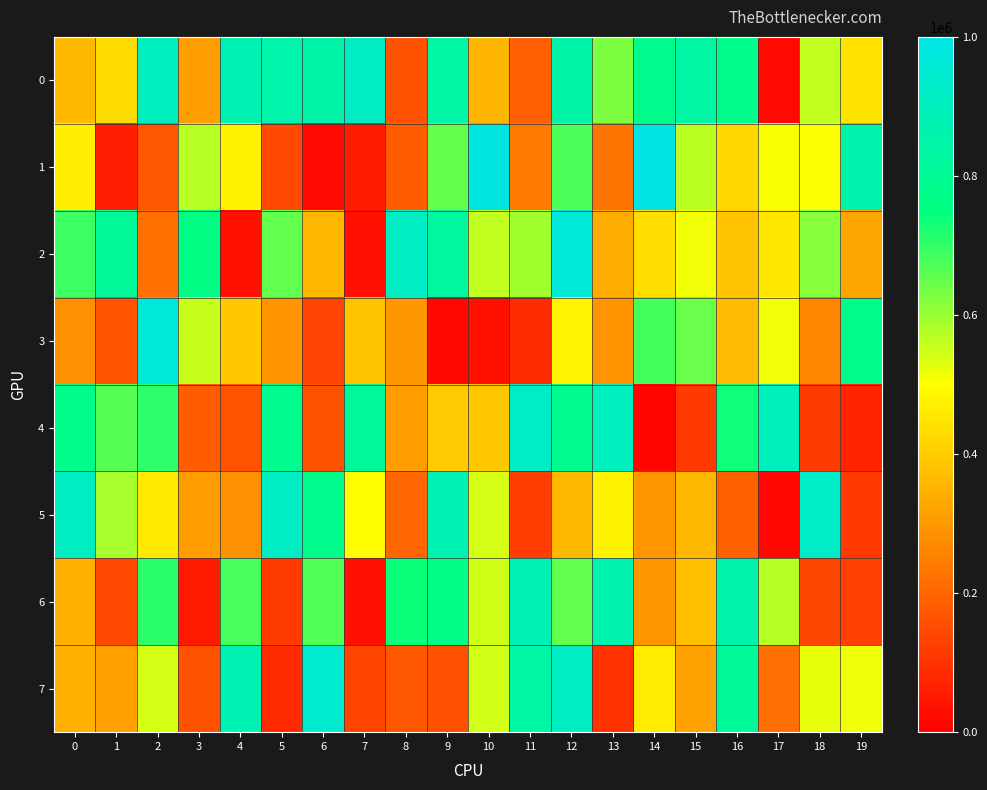

Reading left to right, transcribe all the data shown in this chart.

0: 0=365294	1=433408	2=905697	3=312454	4=873745	5=853936	6=847822	7=917832	8=164016	9=841391	10=358599	11=188822	12=850912	13=627455	14=781787	15=835413	16=778195	17=21248	18=562428	19=445041
1: 0=467533	1=62601	2=170872	3=569344	4=473107	5=144879	6=23058	7=59027	8=182406	9=651246	10=984836	11=240459	12=673956	13=228449	14=995033	15=566981	16=425395	17=505944	18=505399	19=859674
2: 0=689970	1=812518	2=221382	3=760143	4=35700	5=652901	6=361149	7=34155	8=915610	9=825553	10=560927	11=591457	12=961039	13=338397	14=436772	15=512643	16=381278	17=455212	18=615625	19=329448
3: 0=283703	1=165265	2=961458	3=555684	4=393543	5=291832	6=132926	7=384721	8=297034	9=19284	10=36693	11=89123	12=479213	13=289367	14=685359	15=645942	16=367200	17=512744	18=261457	19=777788
4: 0=777189	1=663464	2=706224	3=185117	4=165162	5=787358	6=162287	7=817387	8=309883	9=398358	10=392003	11=928551	12=786145	13=905259	14=12314	15=114270	16=735683	17=900353	18=115585	19=70795
5: 0=916627	1=587222	2=458575	3=308648	4=286144	5=918338	6=783319	7=499598	8=199695	9=874707	10=541958	11=121913	12=366171	13=475925	14=296219	15=362231	16=191643	17=14567	18=930393	19=114295
6: 0=346774	1=146381	2=708356	3=55996	4=681028	5=118892	6=669803	7=33934	8=739902	9=767966	10=545673	11=879320	12=653005	13=871180	14=295779	15=375479	16=852980	17=573374	18=140168	19=128369
7: 0=347101	1=314158	2=541626	3=162618	4=876210	5=84807	6=946934	7=135088	8=170965	9=157042	10=543866	11=840734	12=919245	13=103278	14=463569	15=319685	16=810402	17=218219	18=521618	19=513709